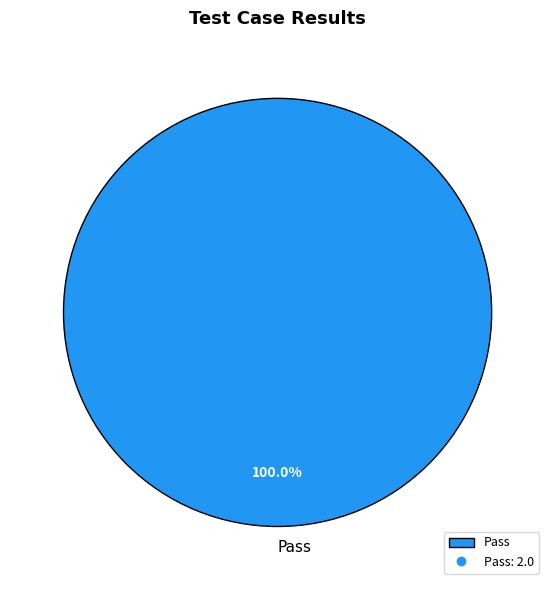

Which category accounts for the majority?

Pass